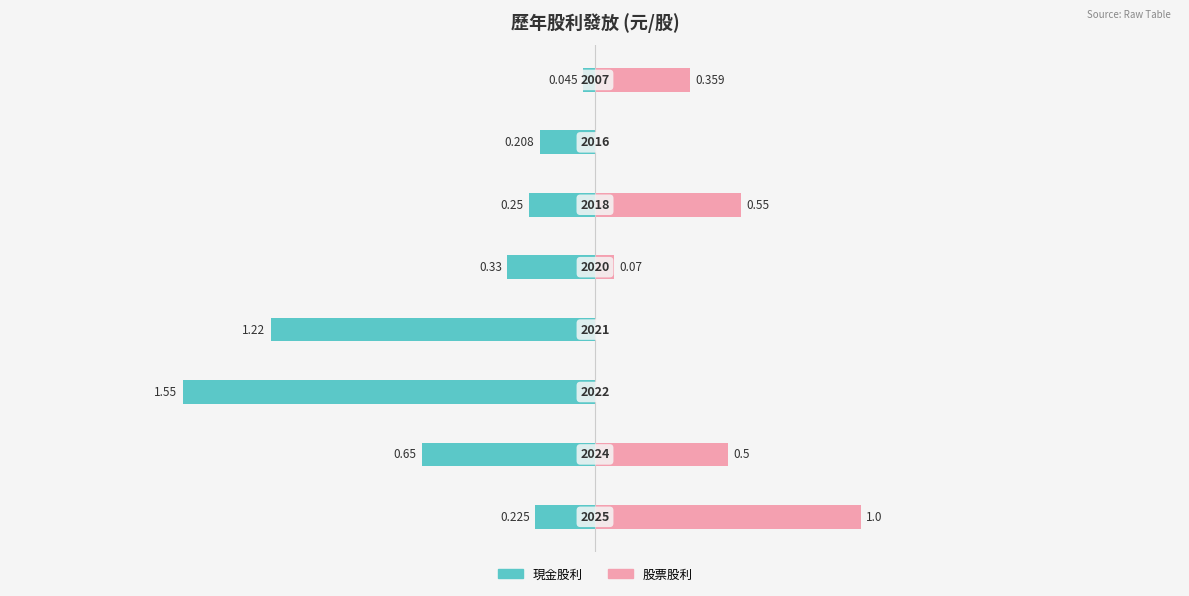

The 股票股利 series shows 0.7 at 0.0. True or false?

False